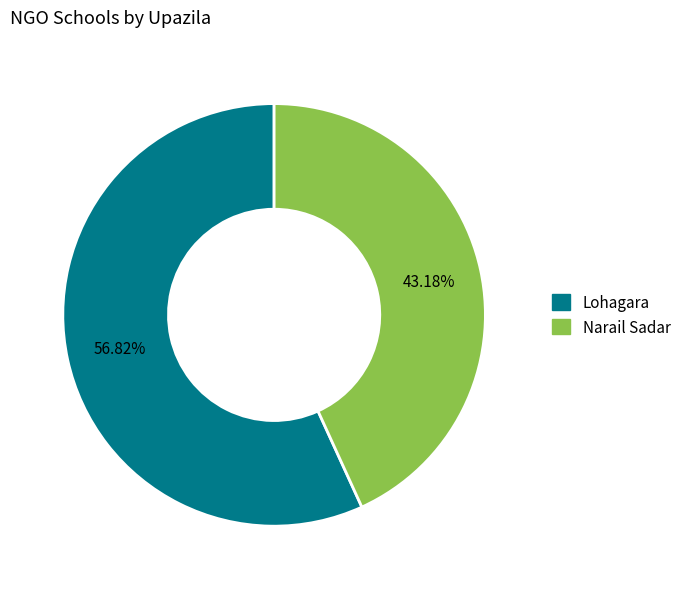

What portion of the pie excludes Narail Sadar?

56.8%